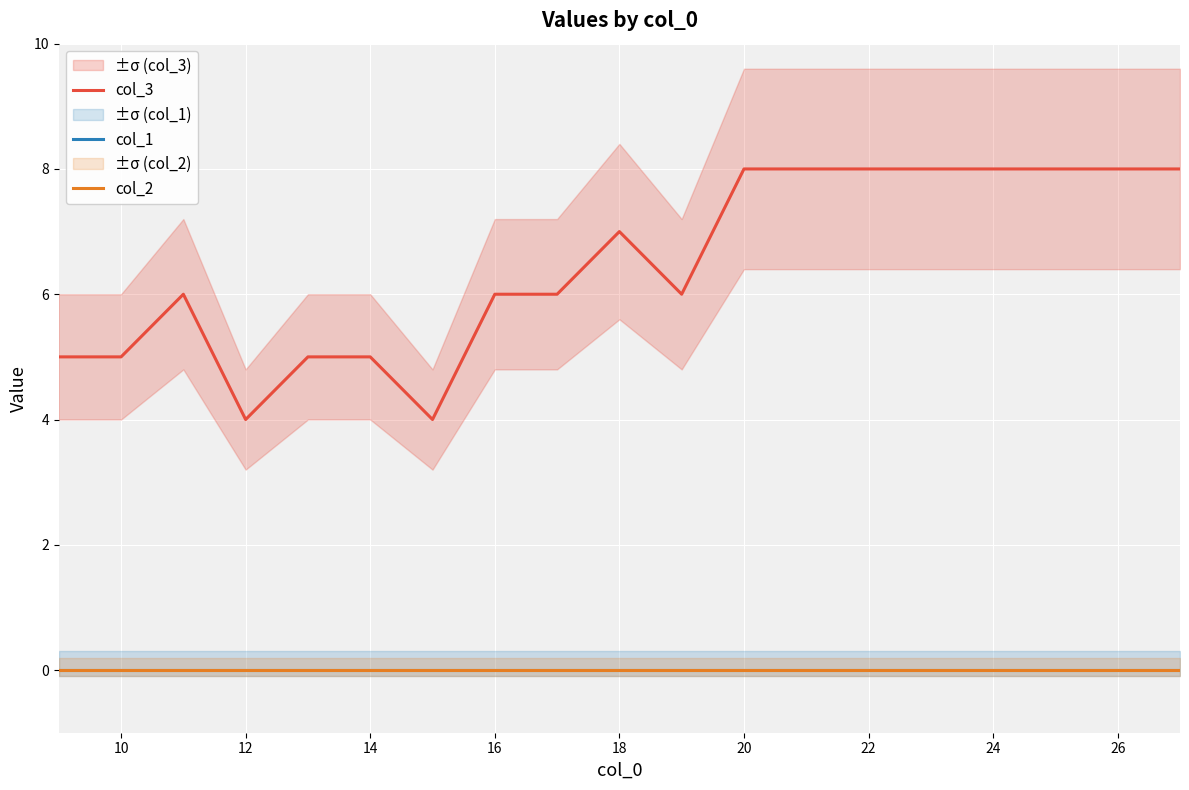

At how many categories does at least one series exceed 2?

19